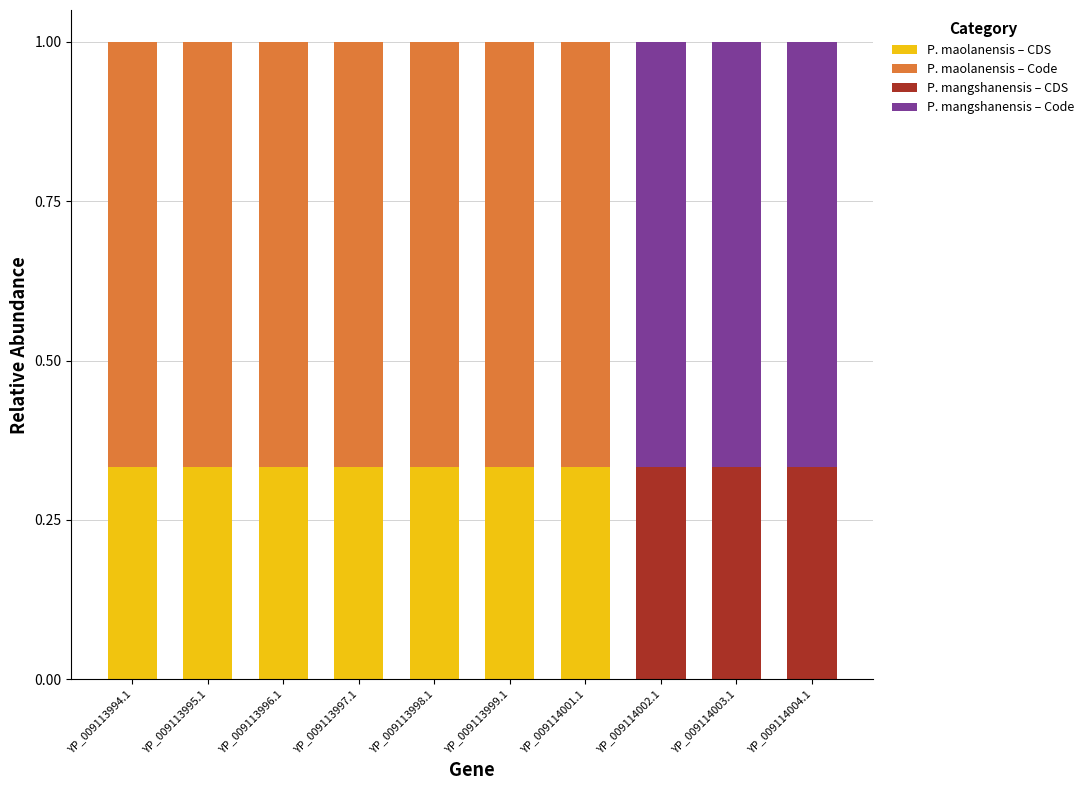

True or false: P. maolanensis – CDS has a value of 0.2 at YP_009114004.1.

False